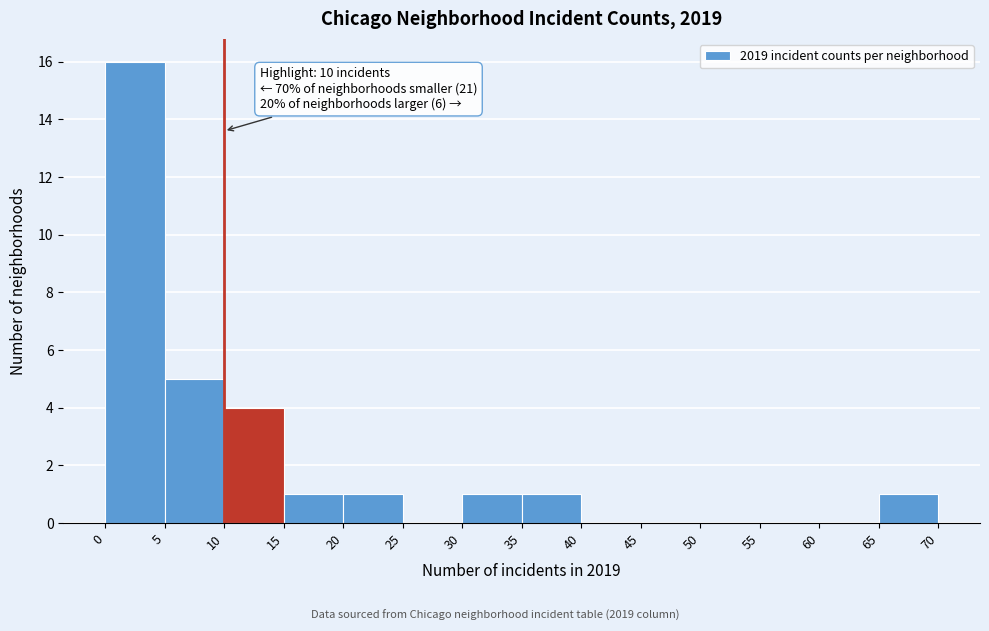

Which range on the x-axis has the tallest bar?

0 to 5